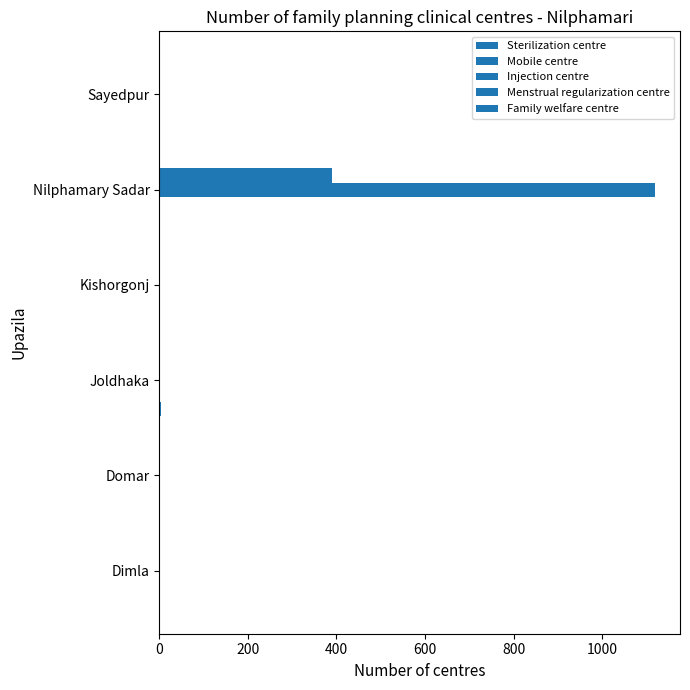

What is the difference between the second highest and second lowest values in the Sterilization centre series?

1